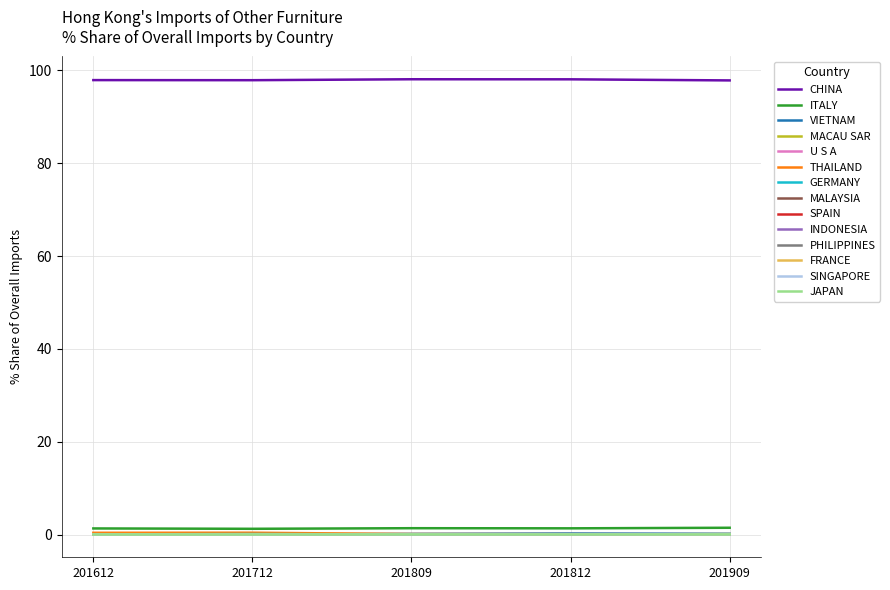

True or false: FRANCE has a value of 0.0 at 201712.

True